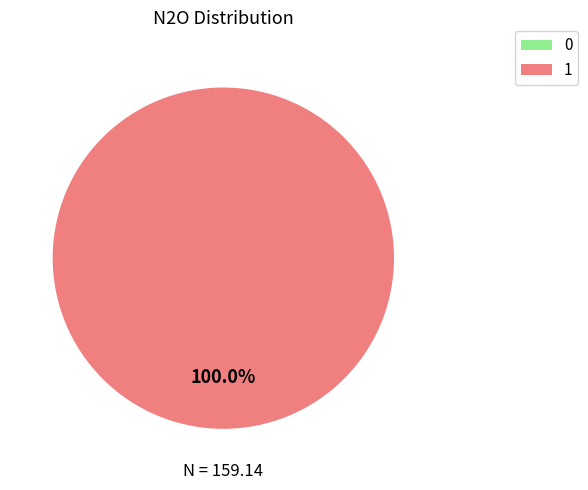

Is there a majority slice in this chart?

Yes